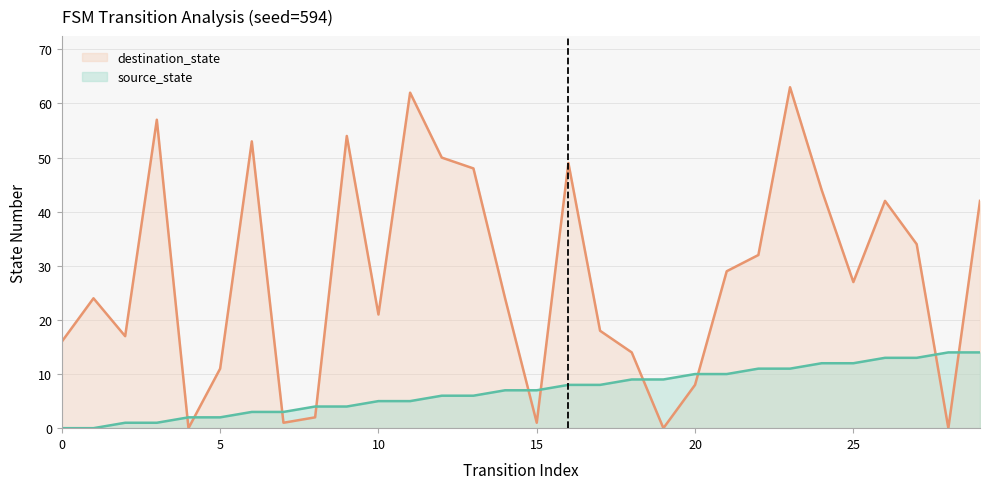

What is the sum of the source_state values at 14 and 26?

20